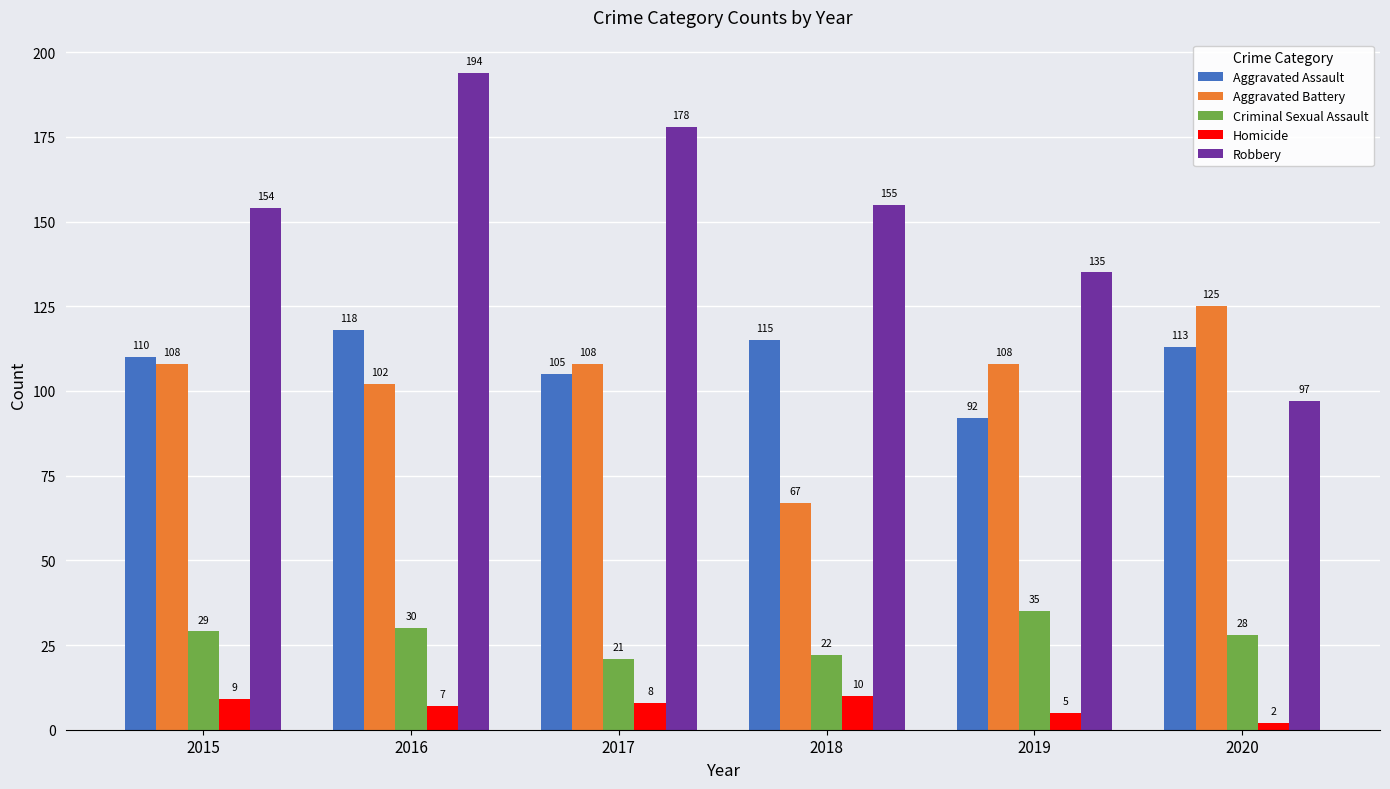

True or false: Robbery has a value of 269 at 2017.

False